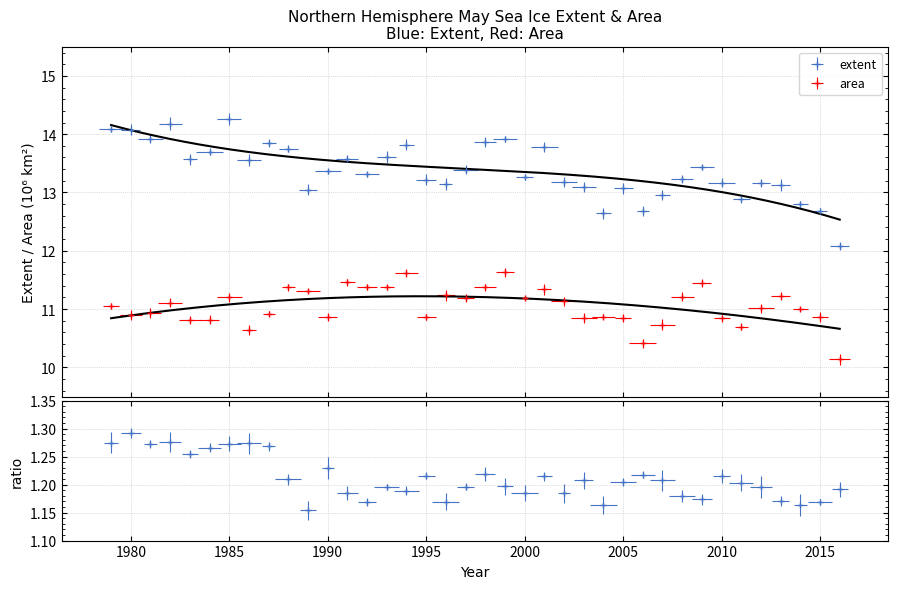

At which category does the chart reach its peak across all series?

1985